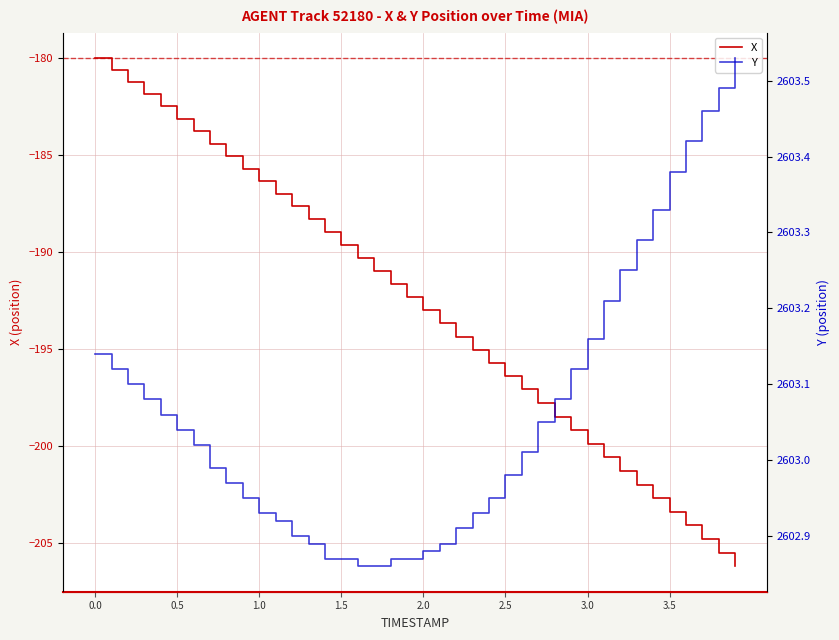

What is the maximum value for X?

-180.0